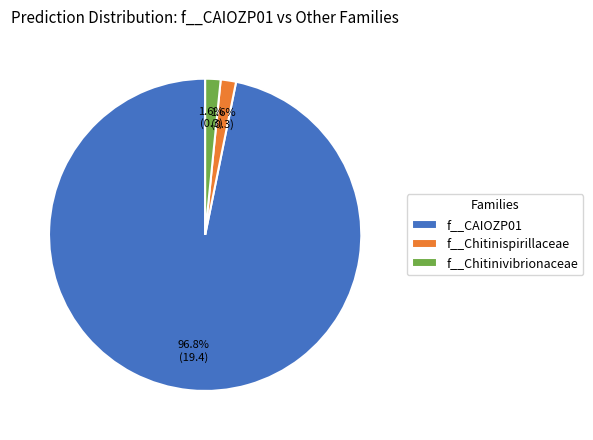

What is the largest slice in the pie chart?

f__CAIOZP01